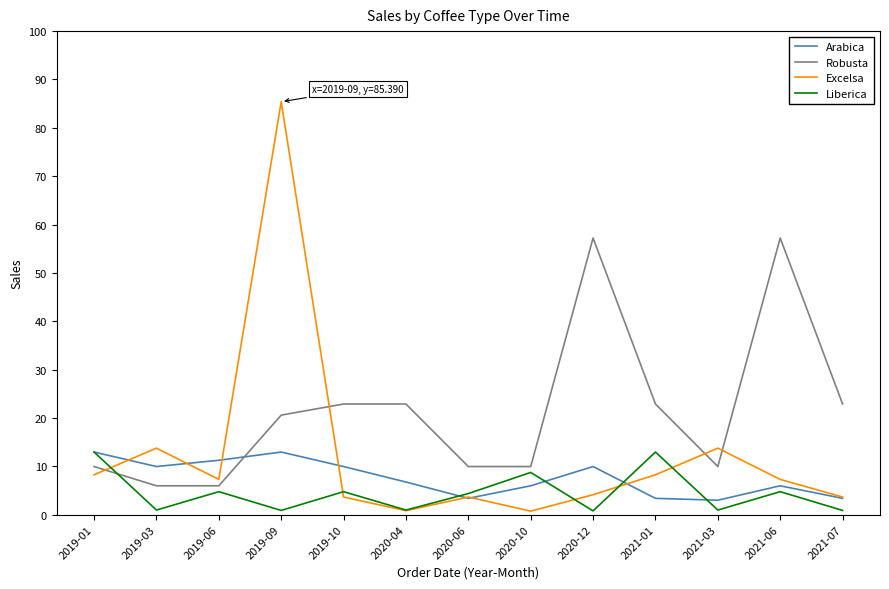

The value of Excelsa at 2019-01 is 8.2. True or false?

True